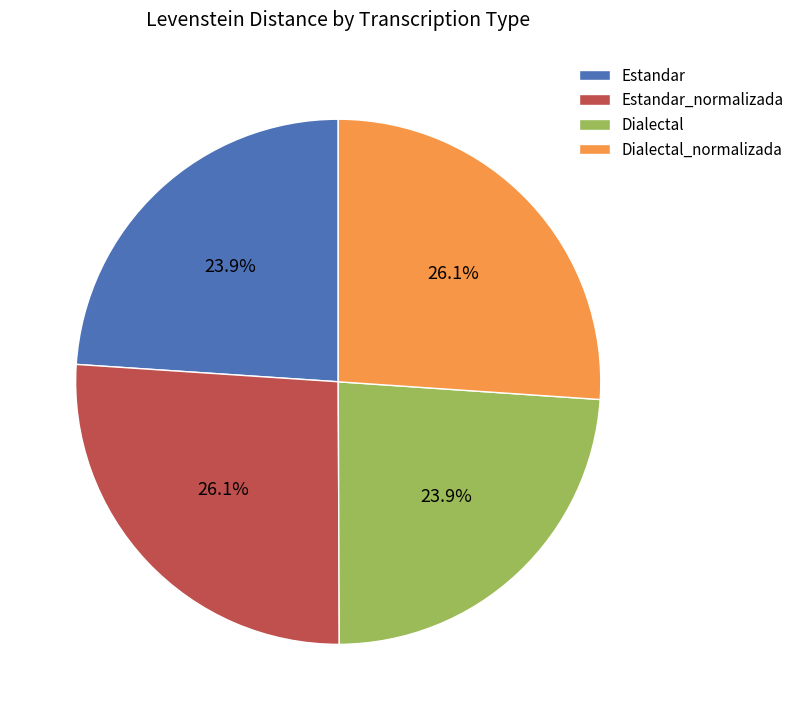

To the nearest percent, what is the combined percentage of Estandar_normalizada and Dialectal_normalizada?

52%